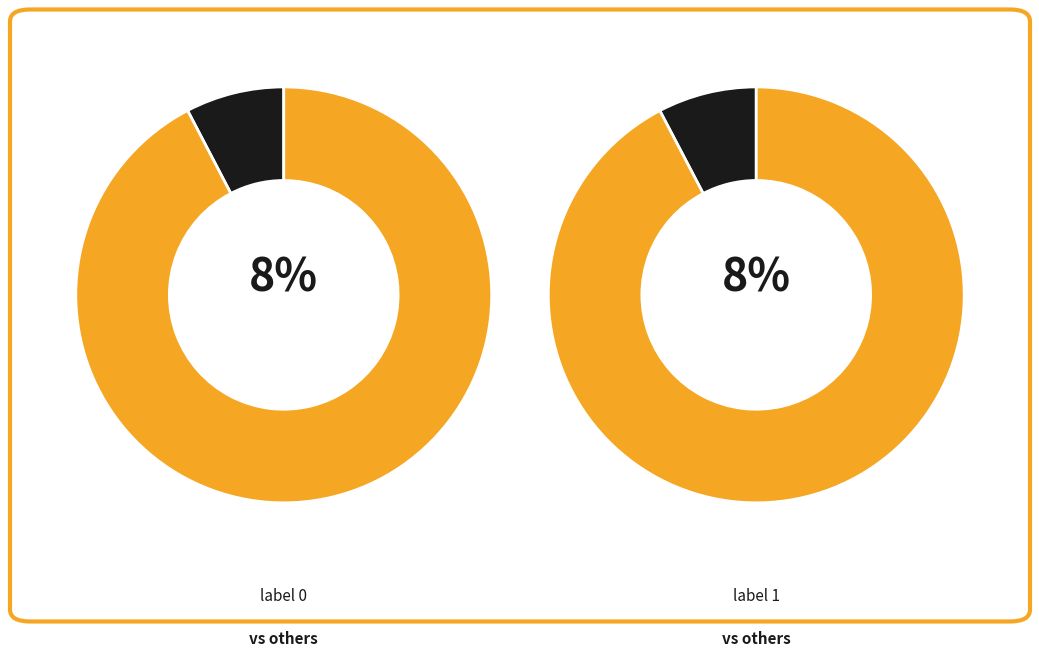

Is 7 the majority of the pie?

No